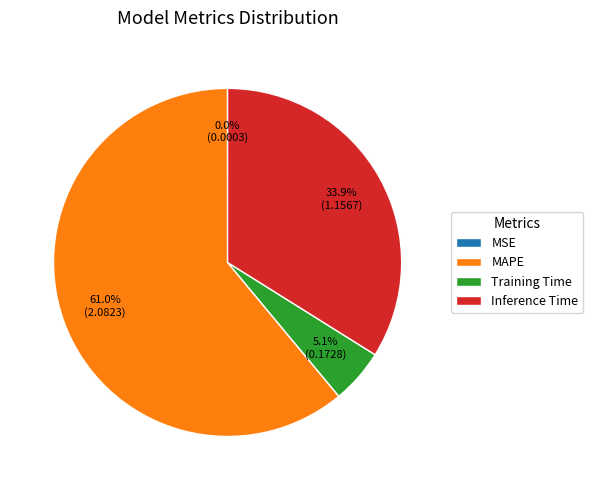

Which category has the biggest portion of the pie?

MAPE